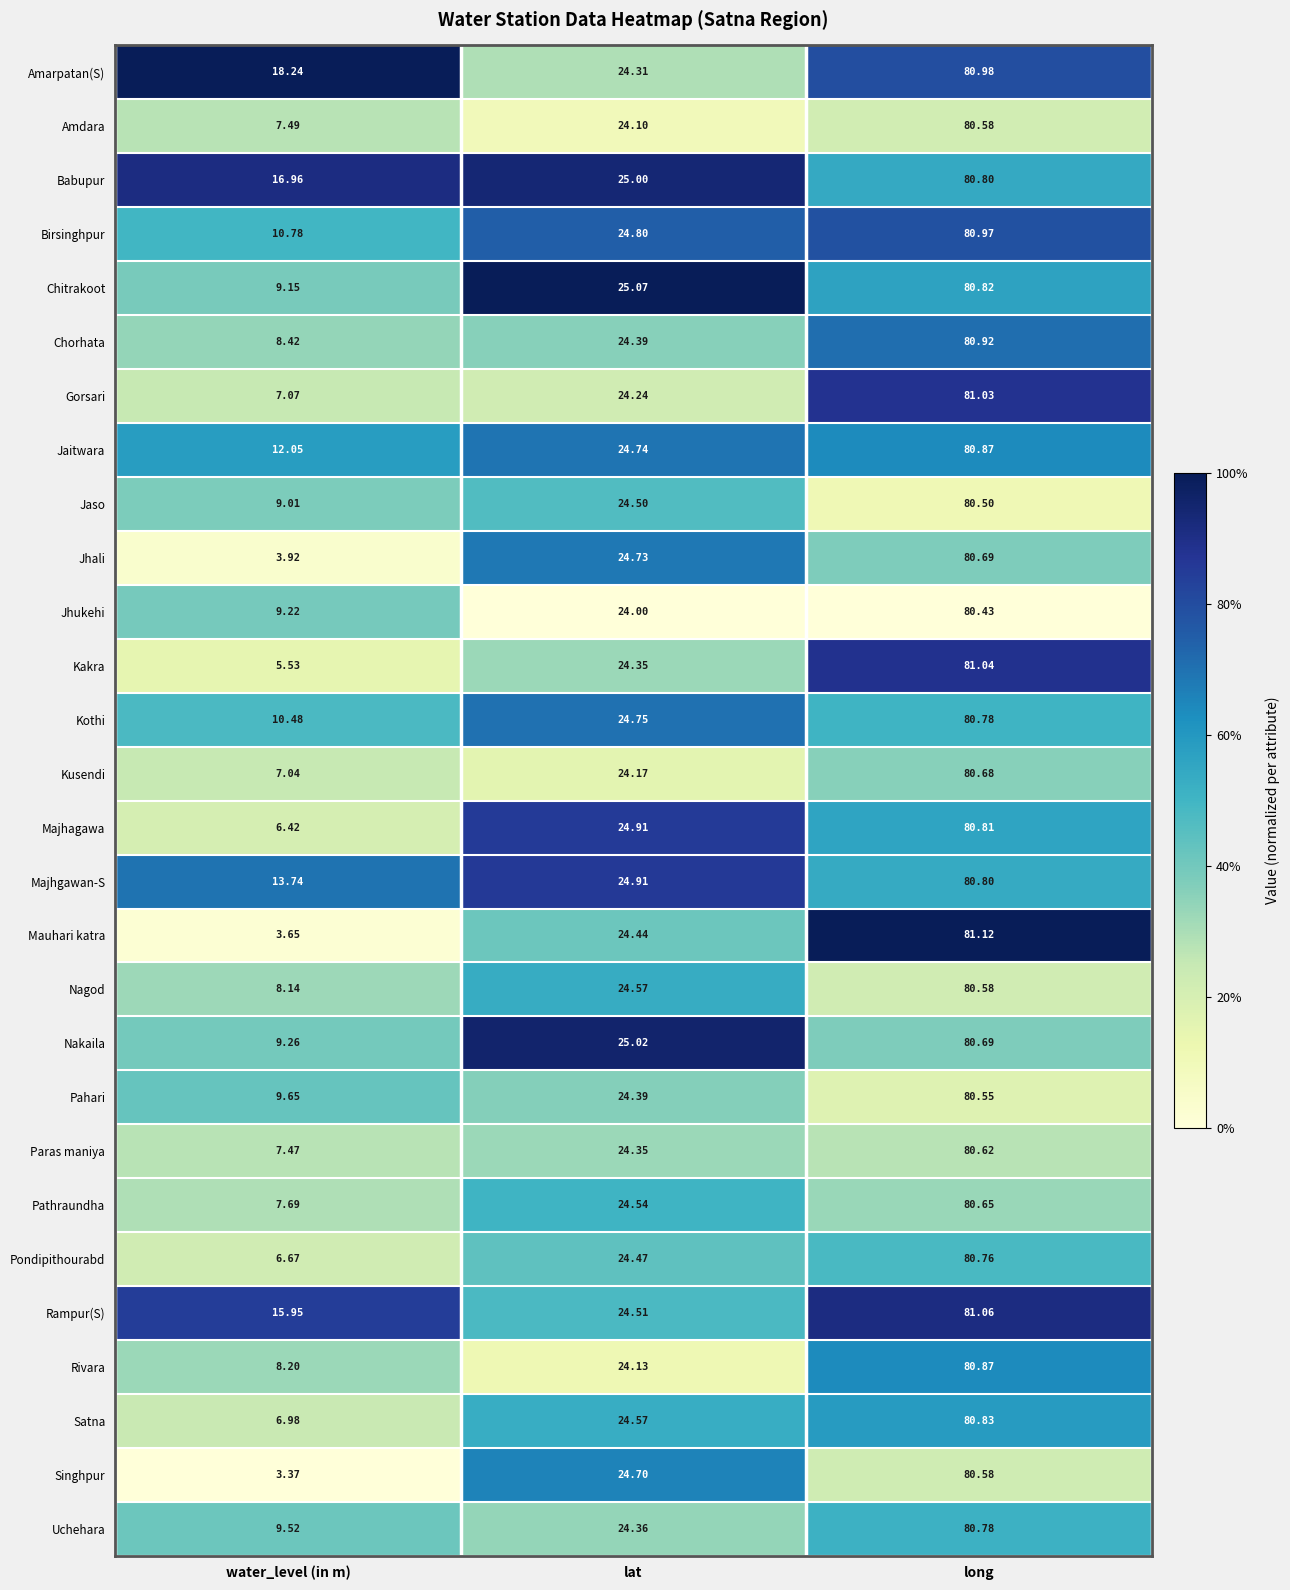

Is the value of Paras maniya at long greater than the value of Rampur(S) at water_level (in m)?

Yes